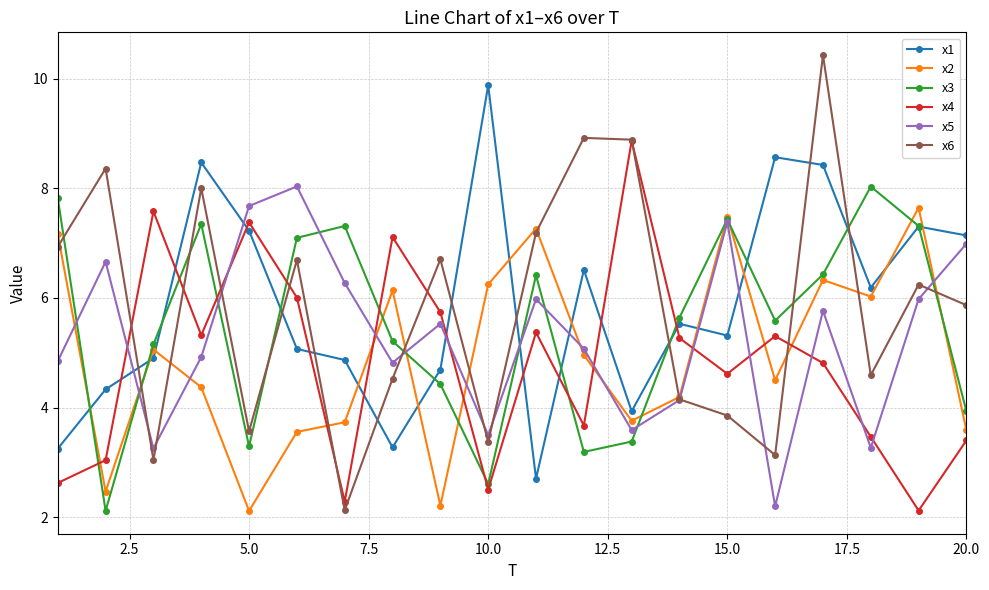

Does the chart have visible grid lines?

Yes